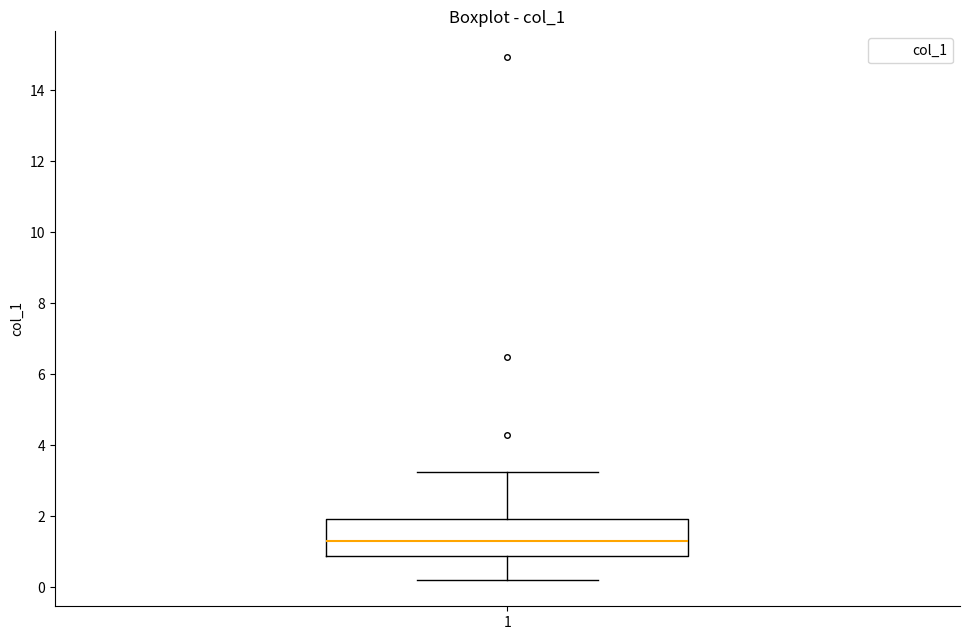

Read this box plot against the y-axis: the position of the median line, the range covered by the box, and the ends of both whiskers. The values are not printed on the chart, so give them approximately, as read against the axis.

median 1.4, box 0.8 to 2.0, whiskers 0.2 to 3.2